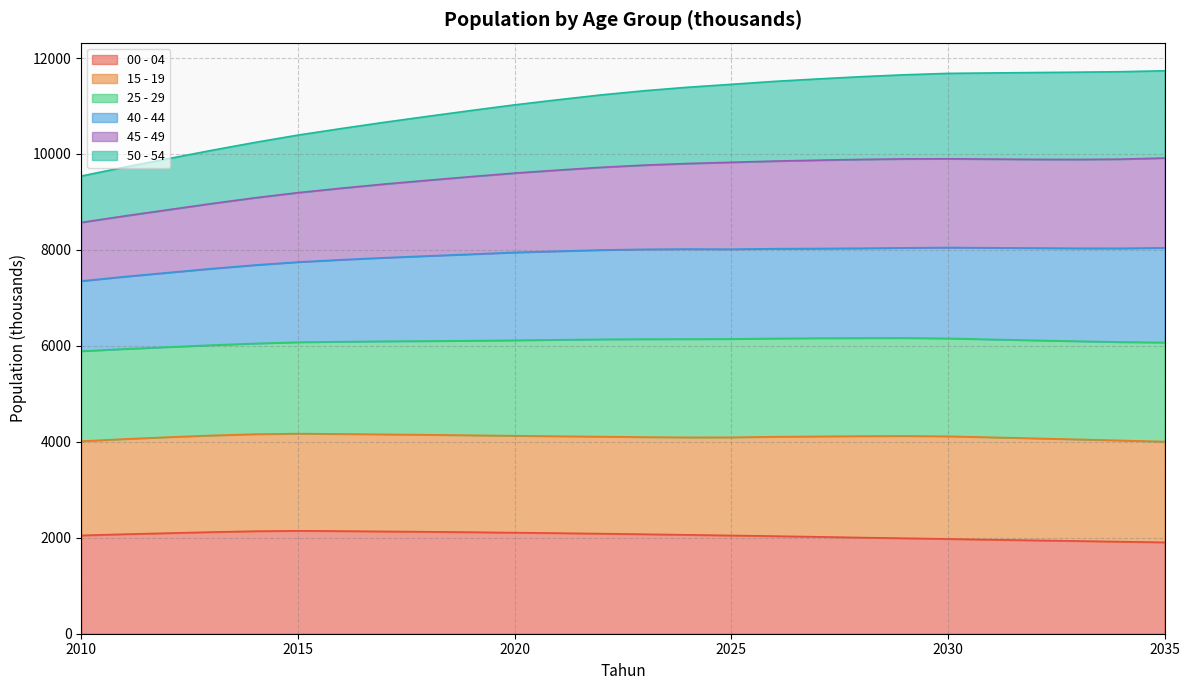

The 00 - 04 series shows 2139.4 at 2016. True or false?

True